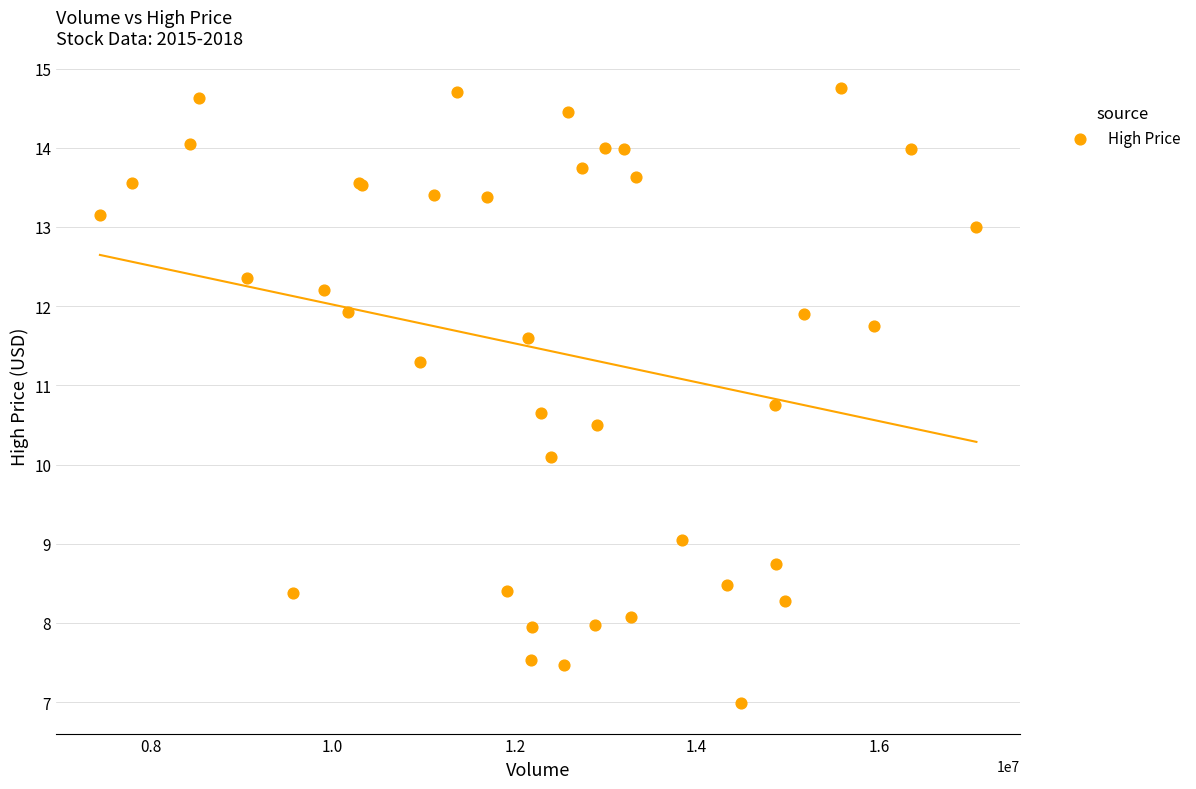

What Y value in the scatter plot is closest to 10?

10.1